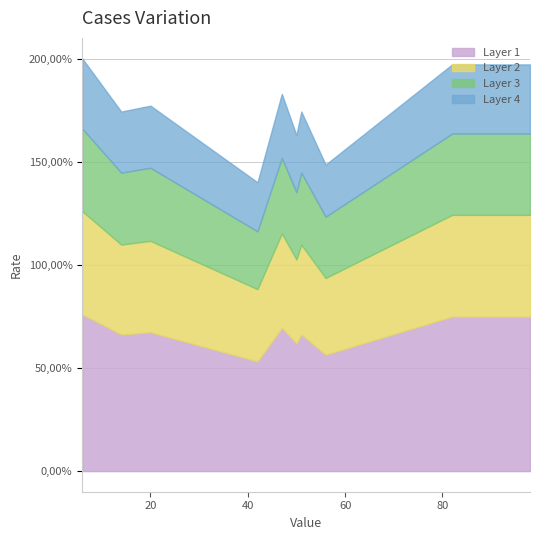

What are all the series names shown in the legend?

Layer 1, Layer 2, Layer 3, Layer 4